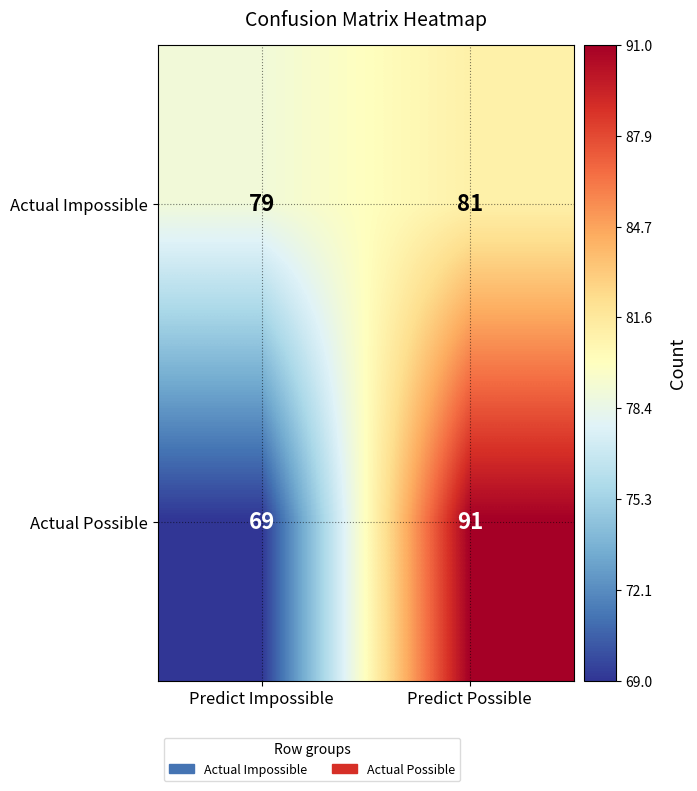

Where is Actual Impossible nearest to the value 80?

Predict Impossible